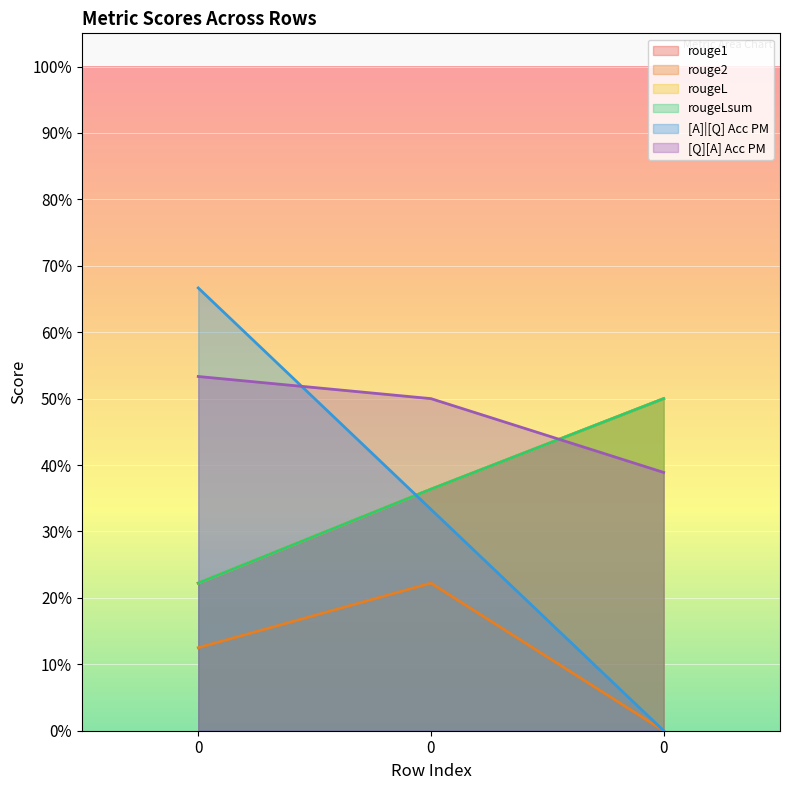

What is the sum of all rouge2 values?

0.3